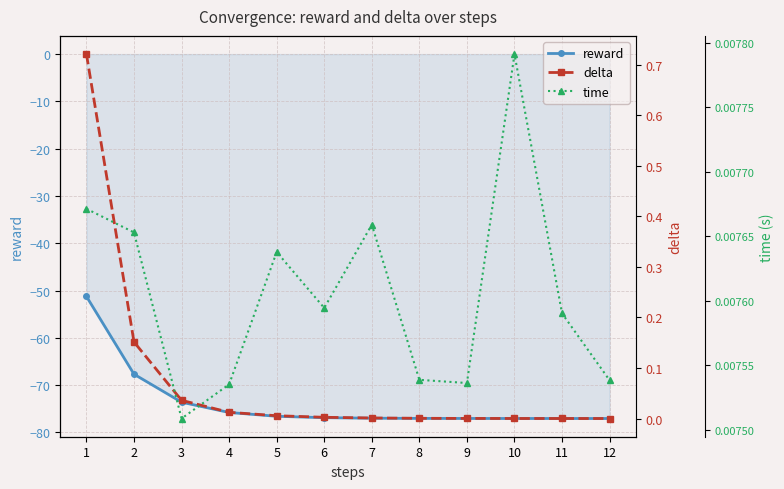

True or false: reward has more than 0 points higher than both neighbors.

False